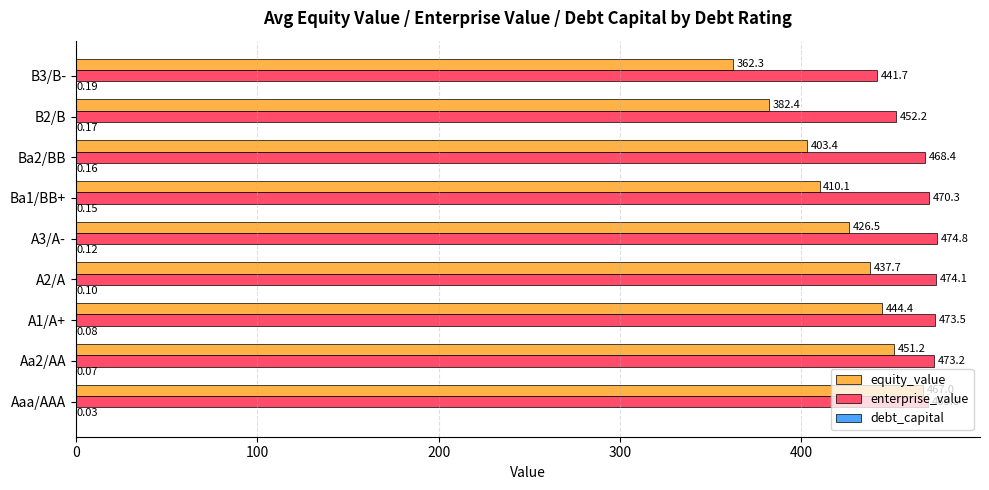

At which category is the sum across all series the highest?

Aaa/AAA